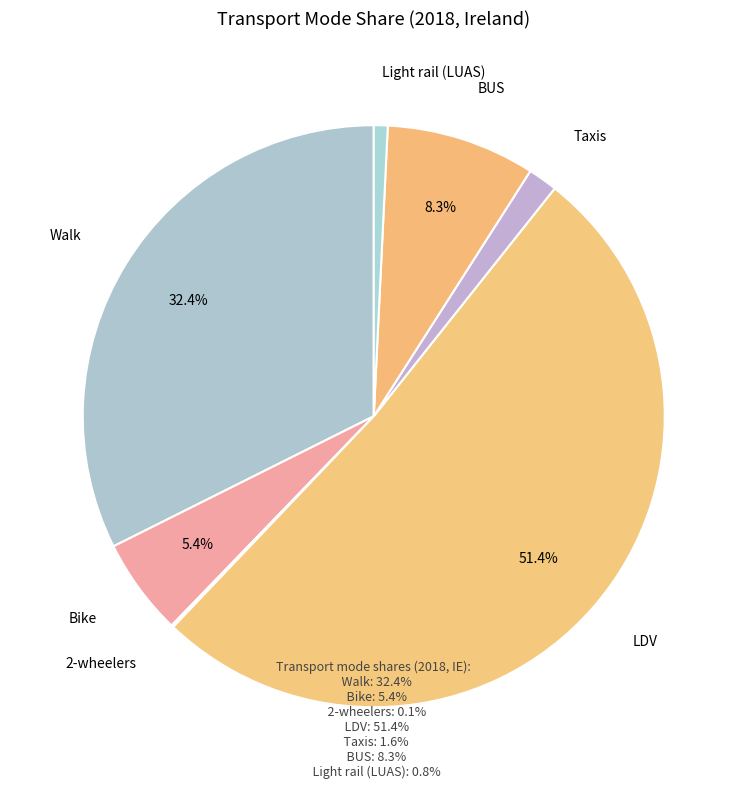

Which has a higher value, Taxis or Walk?

Walk